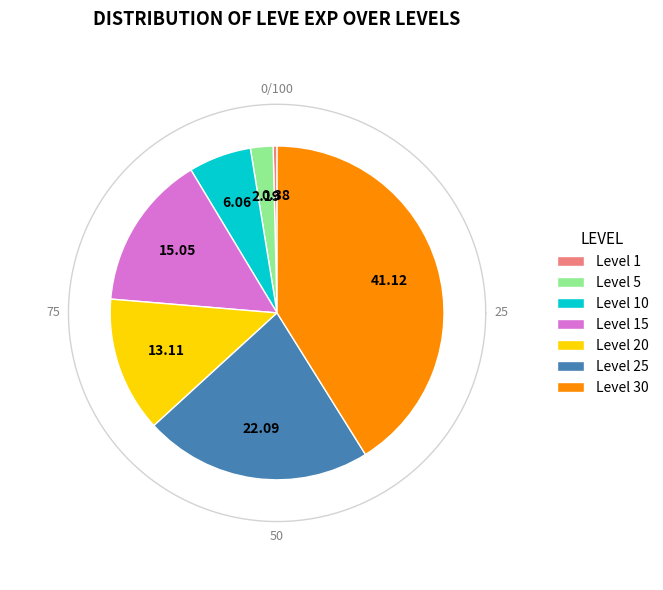

What is the smallest slice in the pie chart?

Level 1